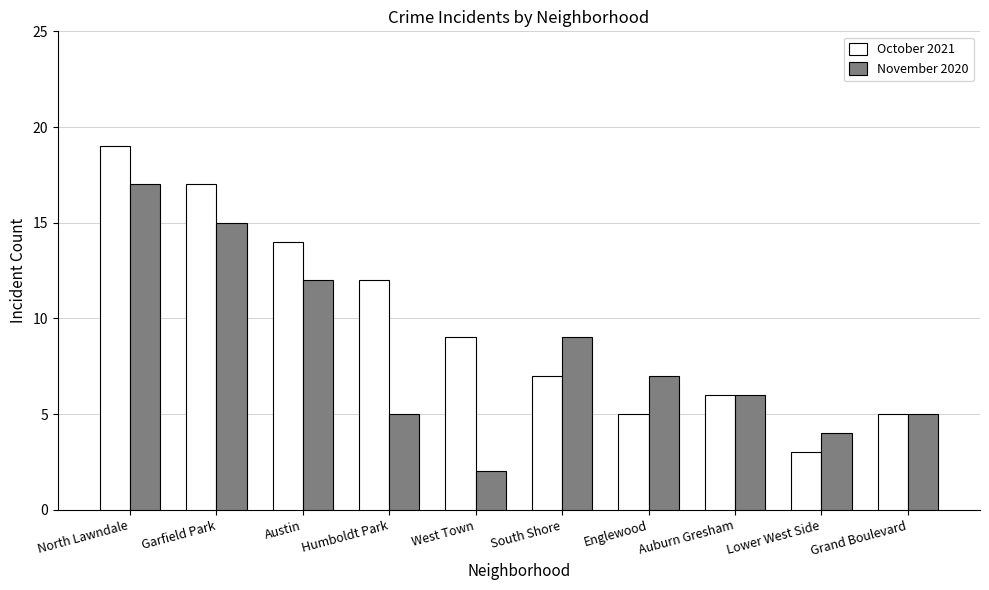

Which category has the lowest value in the October 2021 series?

Lower West Side